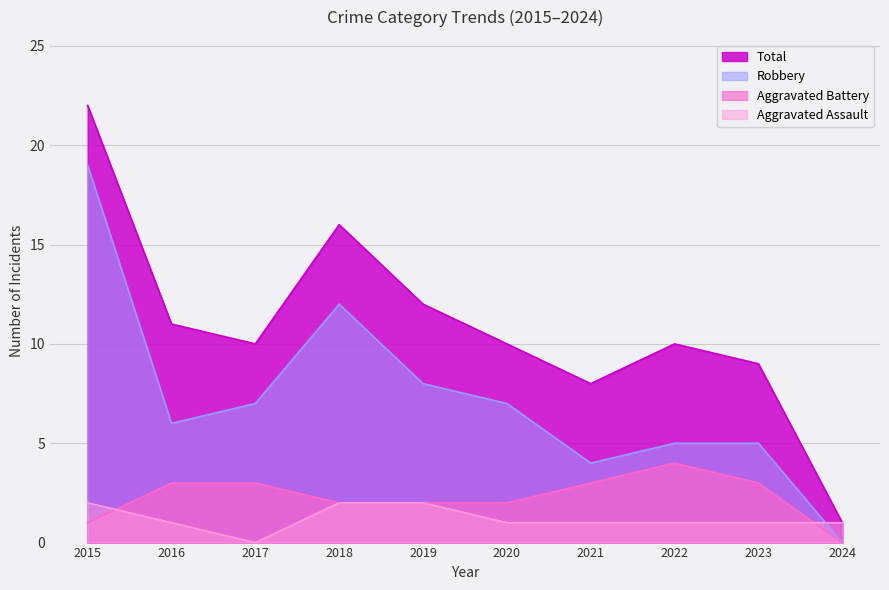

True or false: Aggravated Battery has a value of 1 at 2018.

False